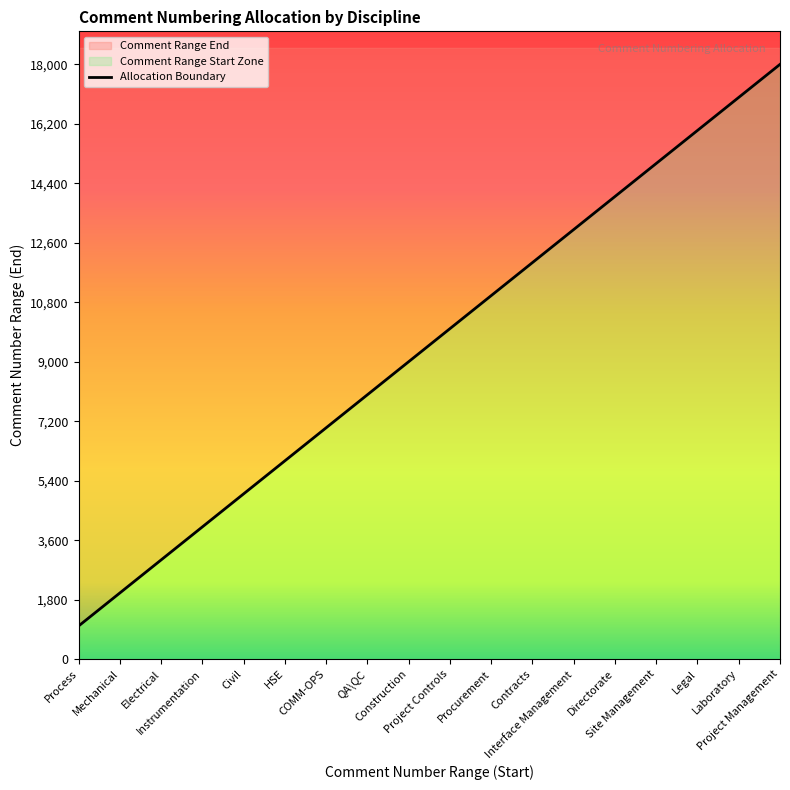

What is the label of the 4th point from the left?

Instrumentation